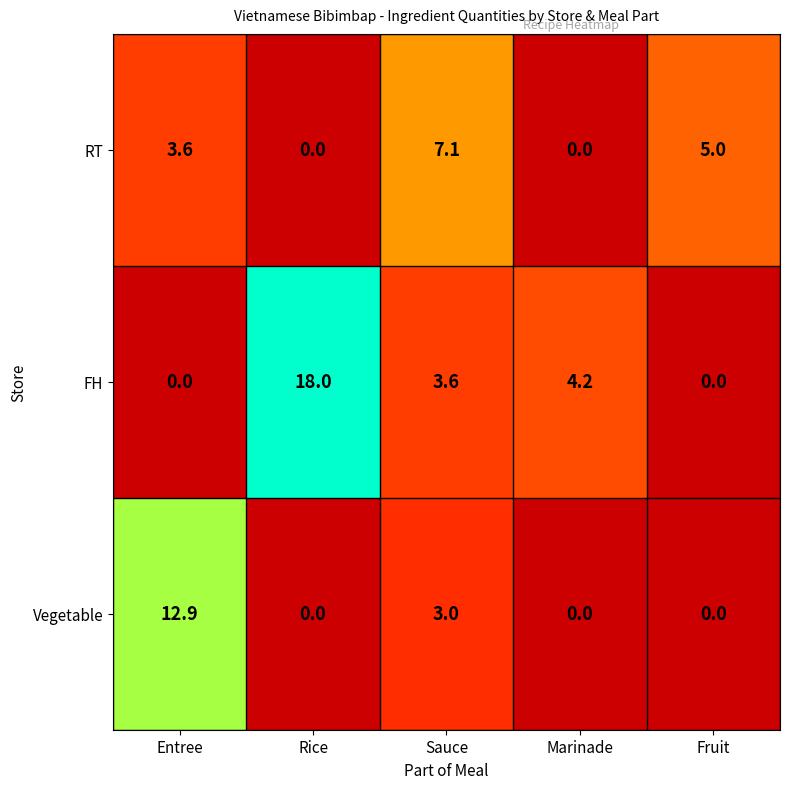

Which category has the highest value across all series?

Rice